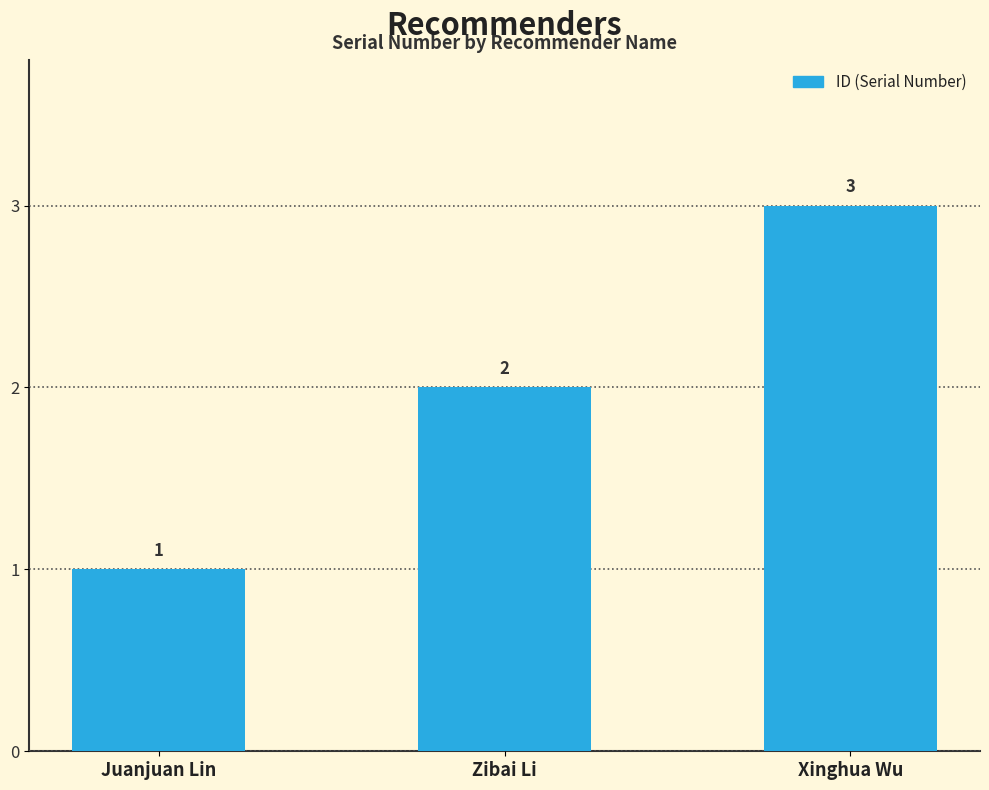

Reading left to right, list all the values displayed in this chart.

1	2	3